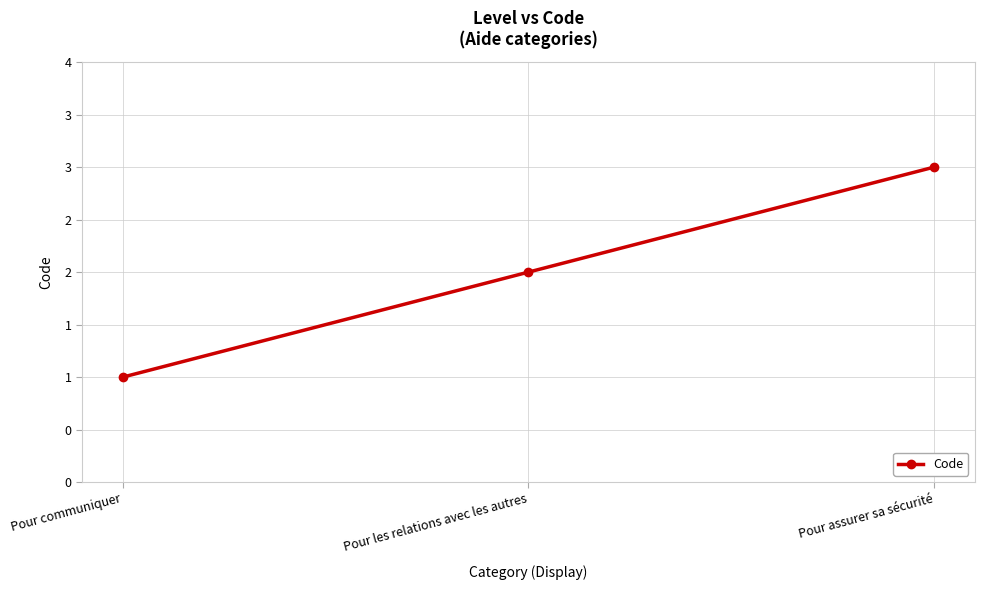

What is the maximum value shown in the chart?

3